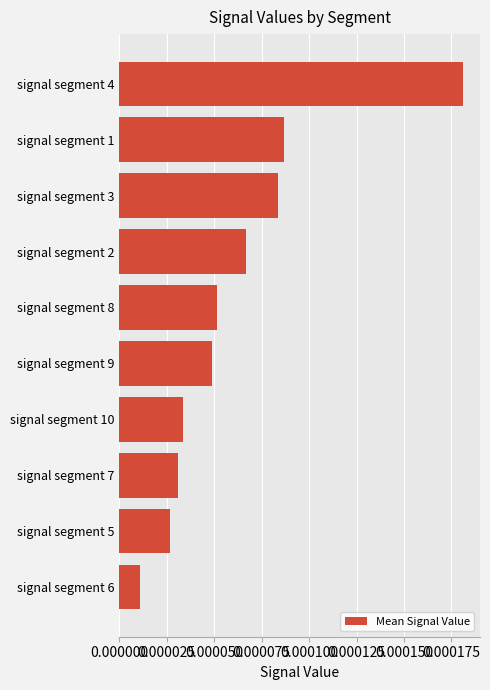

At which label is the value closest to 0?

signal segment 6